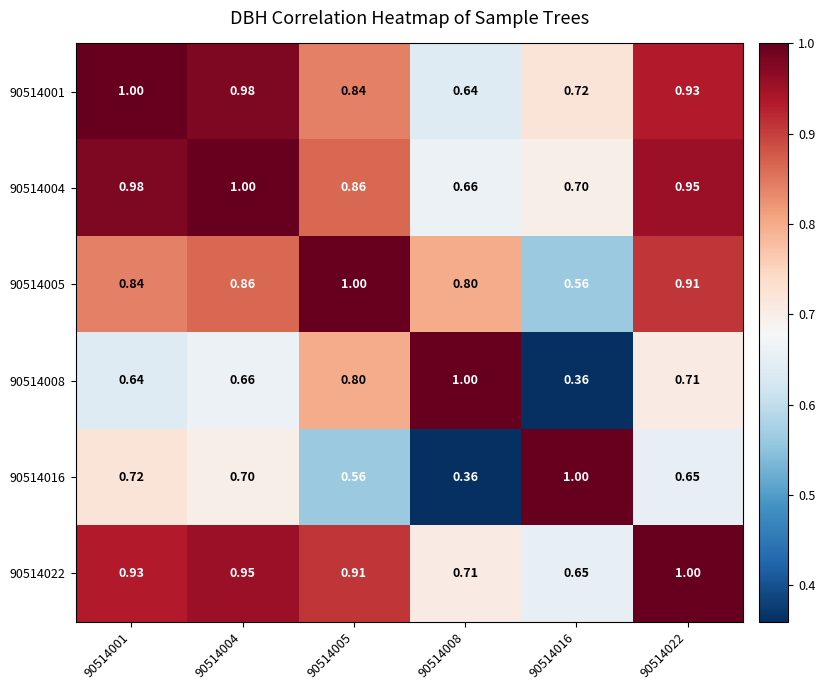

Is the value of 90514022 at 90514004 greater than the value of 90514001 at 90514005?

Yes